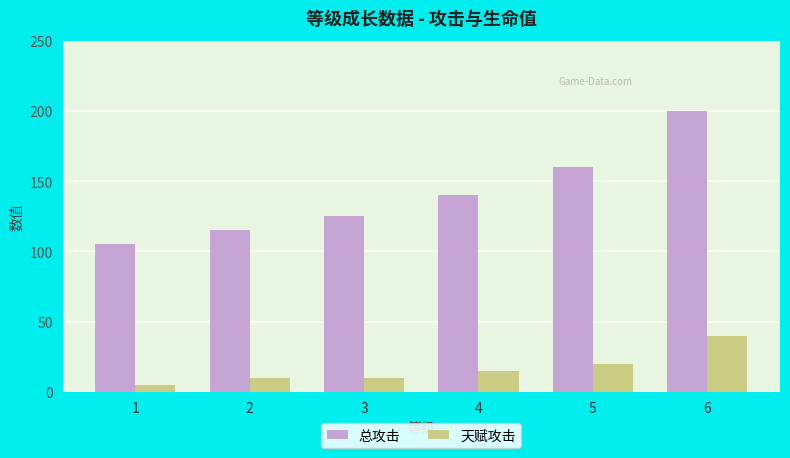

Which series changed the most between 2 and 4?

总攻击